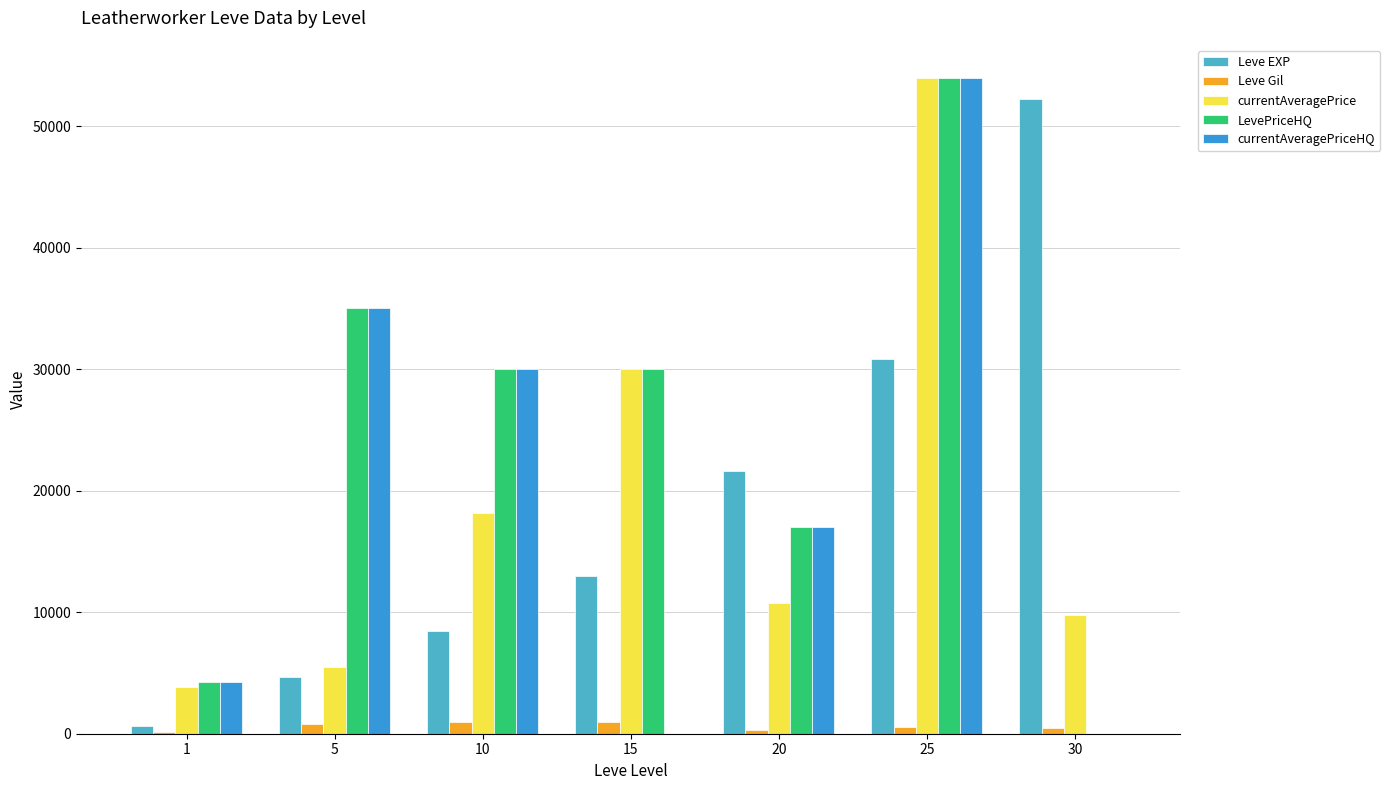

What is the total value across all series at 30?

62480